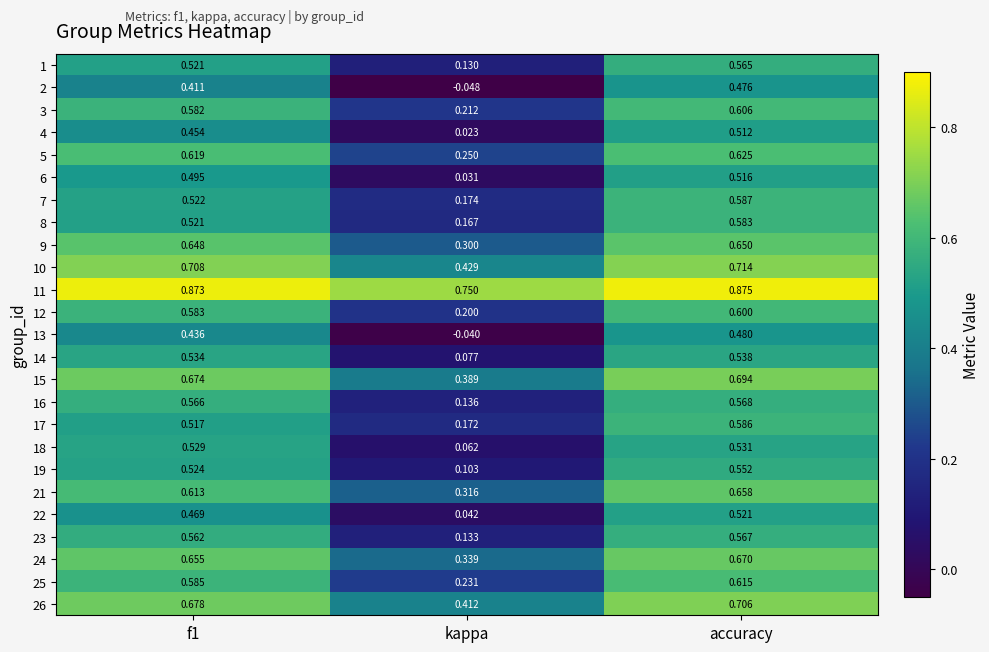

Where is 10 nearest to the value 0?

kappa